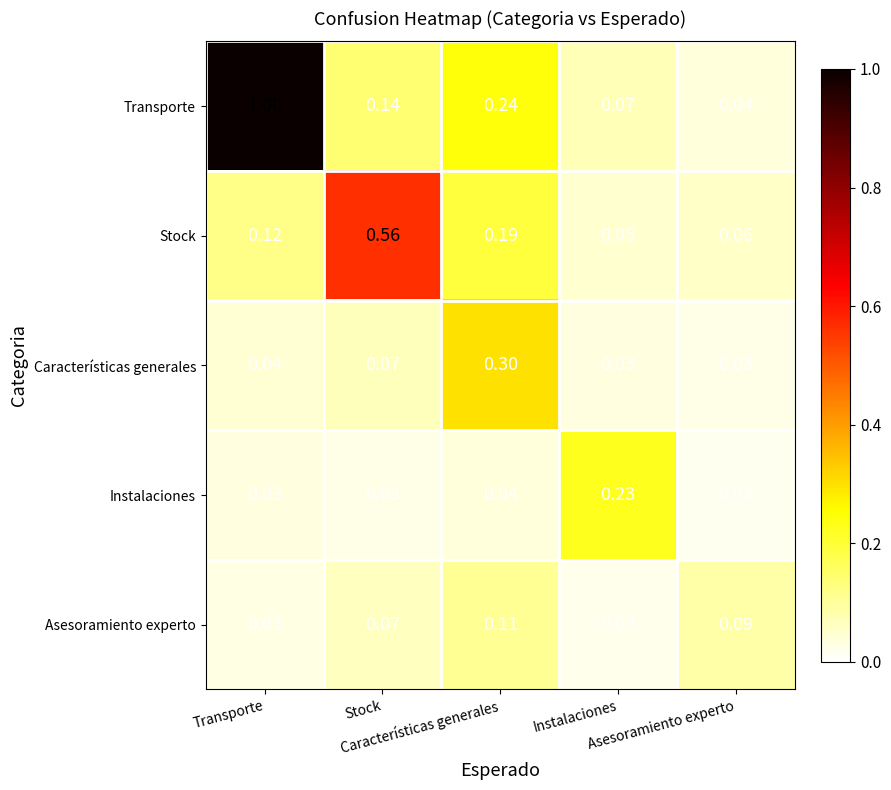

At which category does the chart reach its peak across all series?

Transporte